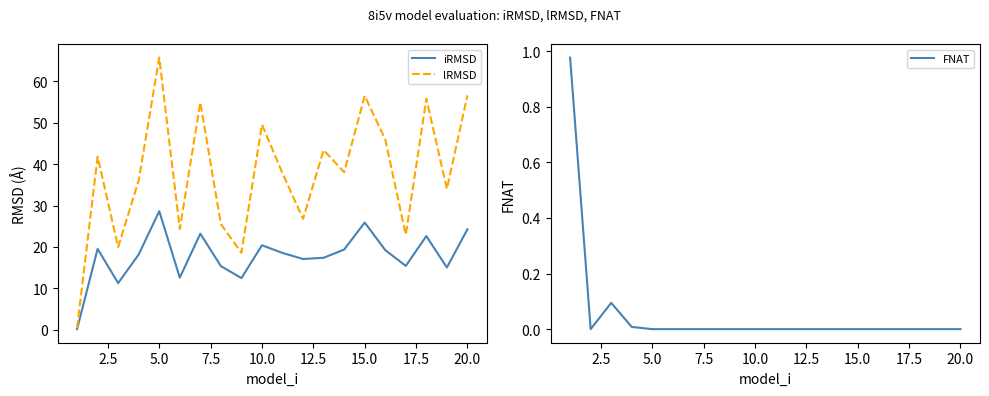

The value of lRMSD at 20.0 is 56.6. True or false?

True